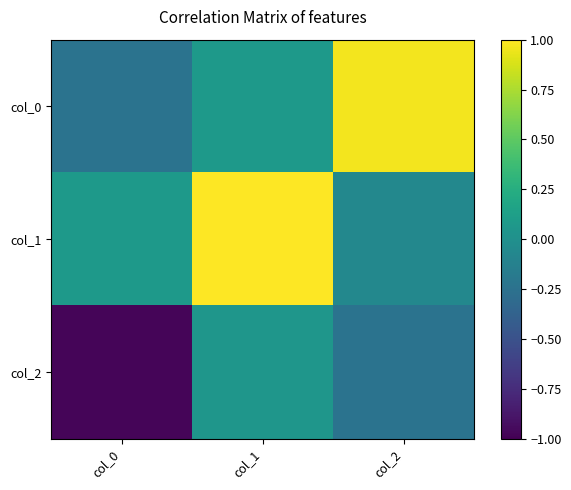

List the series in order of their peak value, lowest first.

col_2, col_0, col_1